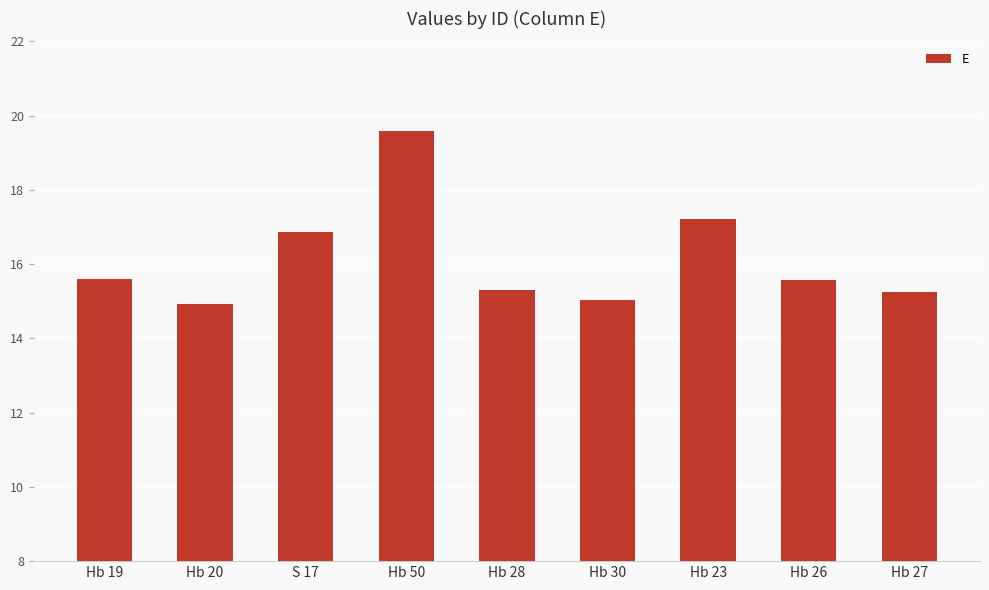

What is the value of the 8th bar from the left?

15.6